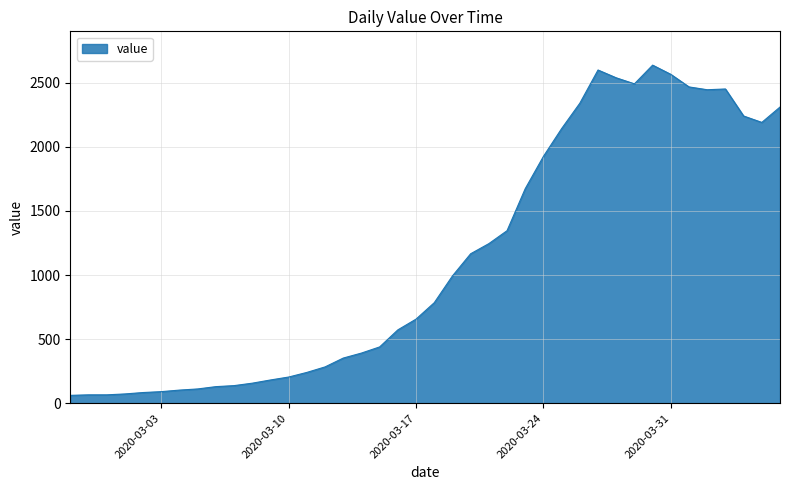

What is the greatest value displayed?

2638